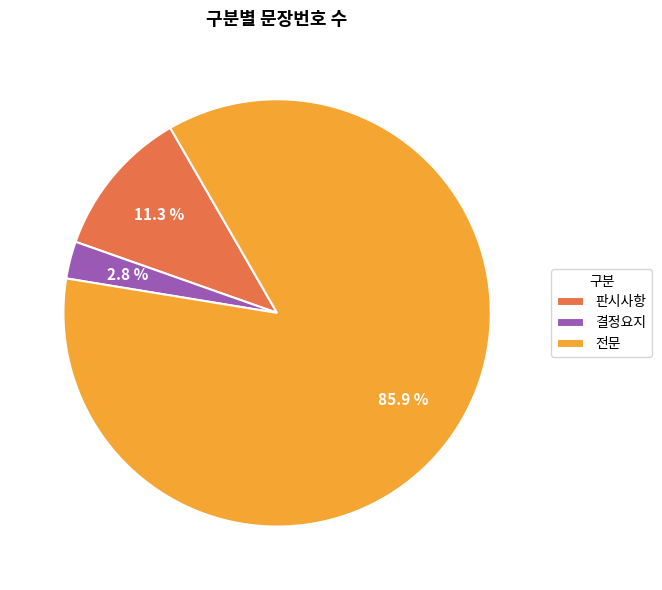

True or false: 판시사항 accounts for 1% of the total.

False